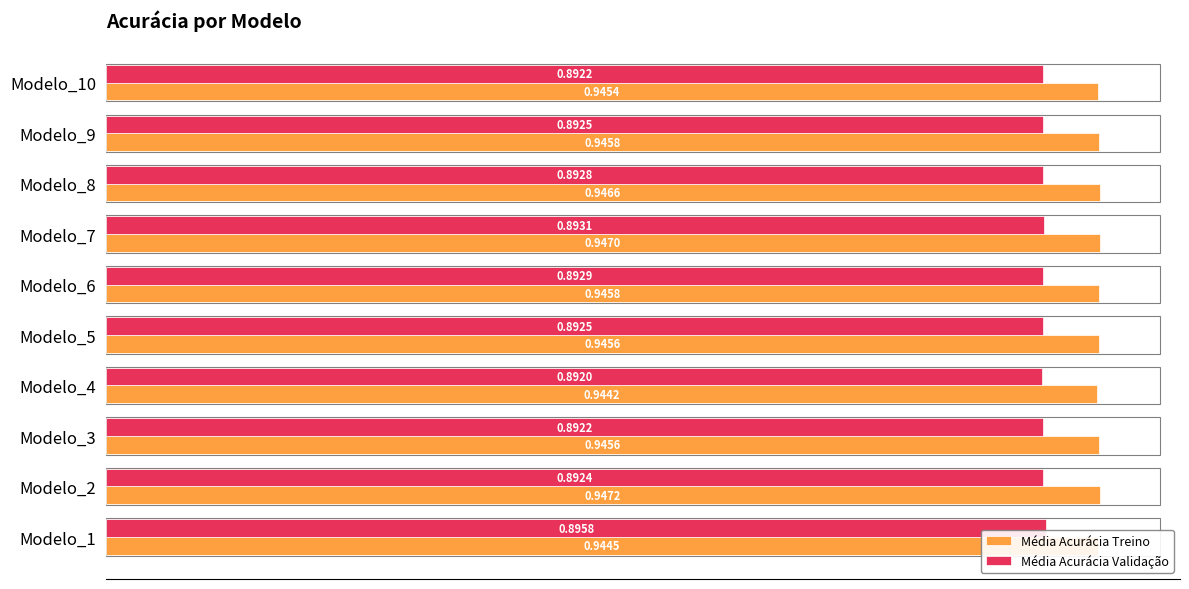

What is the sum of the Média Acurácia Treino values at Modelo_10 and Modelo_8?

1.9